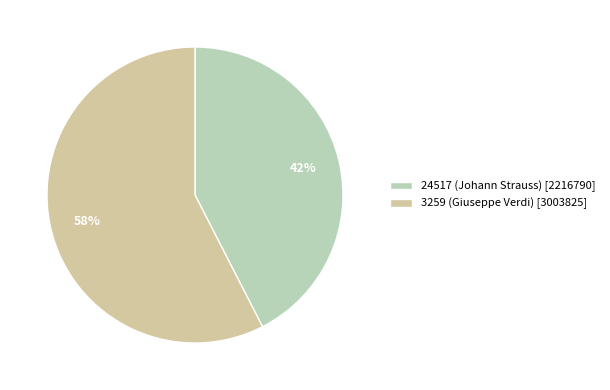

How many slices are in this pie chart?

2